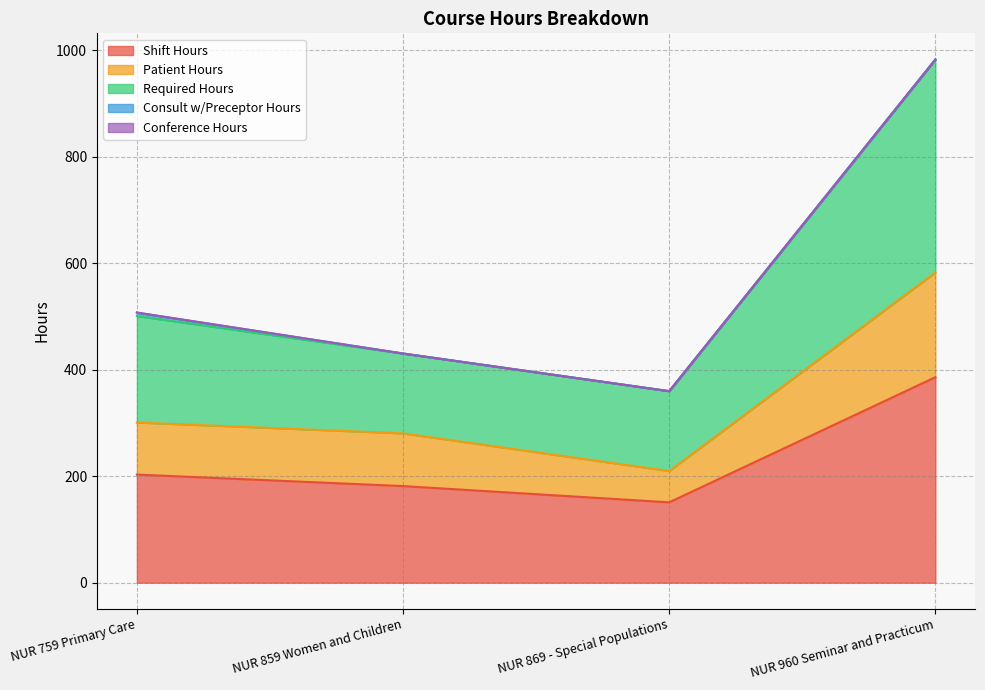

True or false: Shift Hours and Required Hours cross at least once.

False